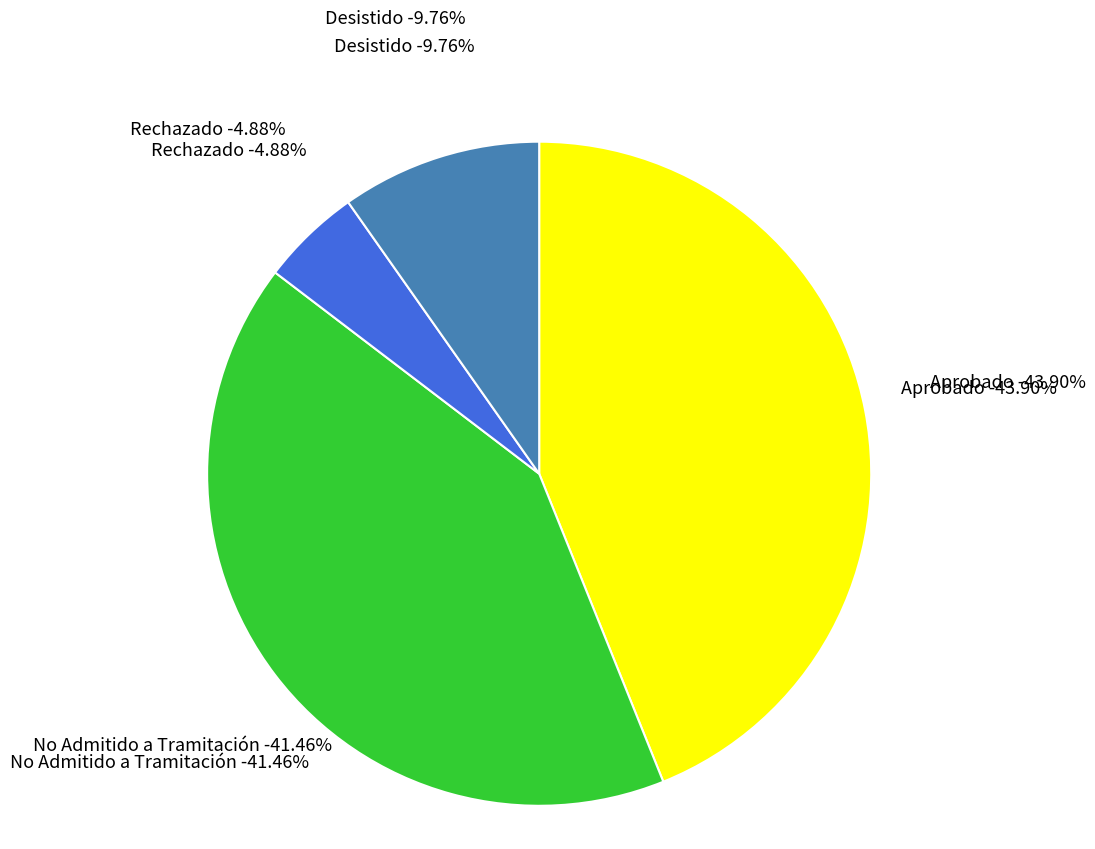

Combined, what portion of the pie is No Admitido a Tramitación and Rechazado?

46.3%